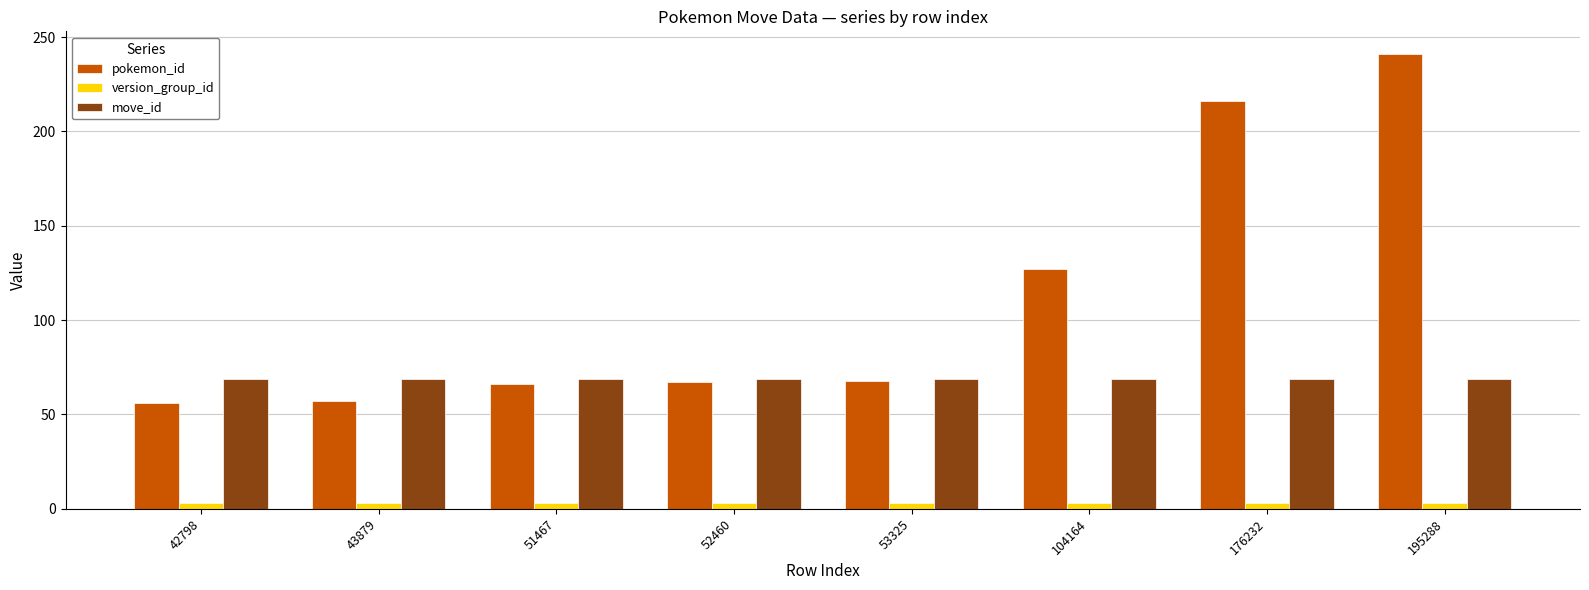

What is the total value across all series at 52460?

139